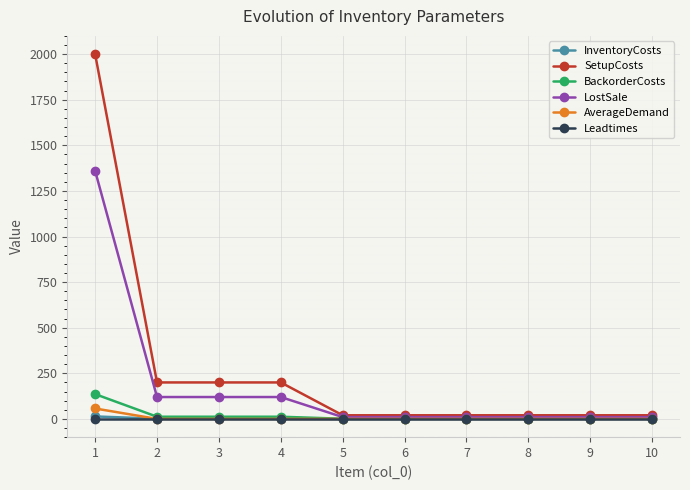

Is it true that LostSale equals 1923.9 at 1?

False